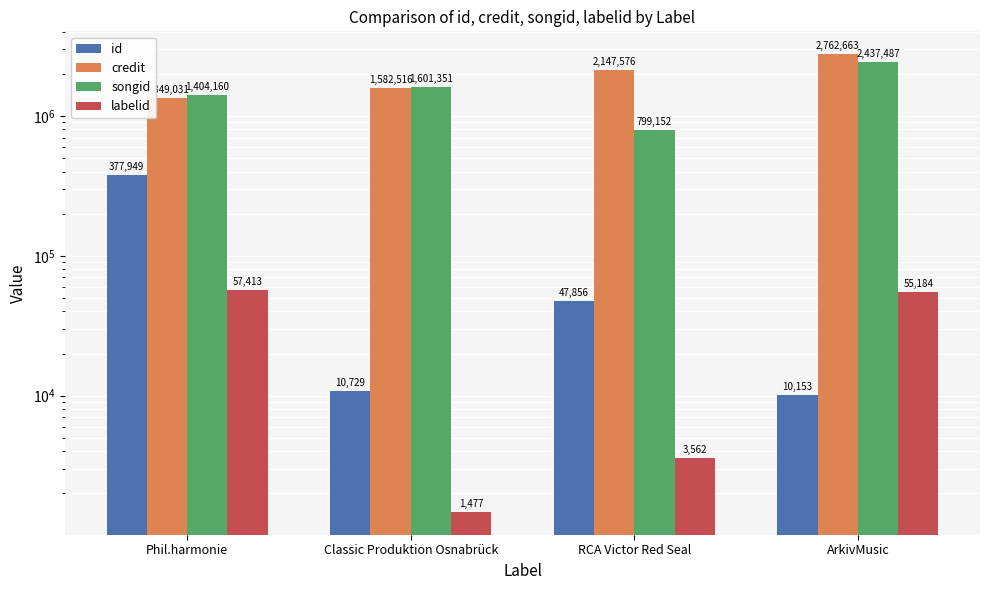

True or false: labelid has a value of 94798 at Phil.harmonie.

False